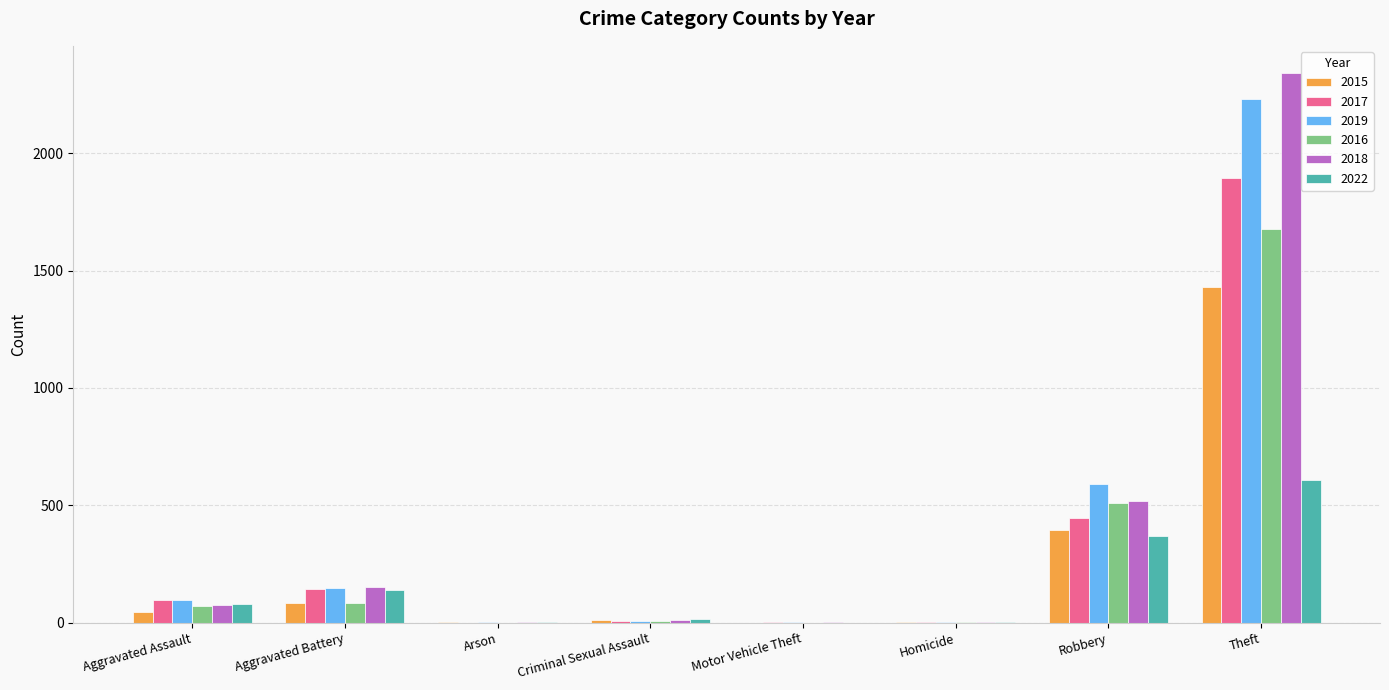

Which label corresponds to the largest value in the chart?

Theft